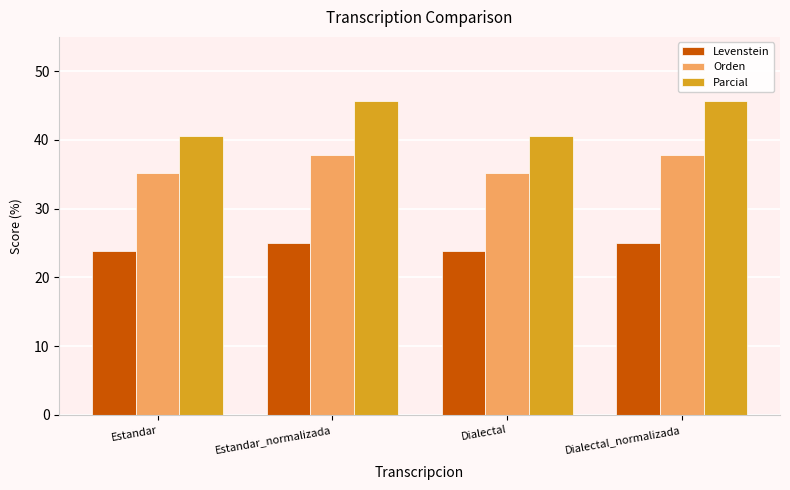

What is the sum of the Orden values at Dialectal and Estandar?

70.3